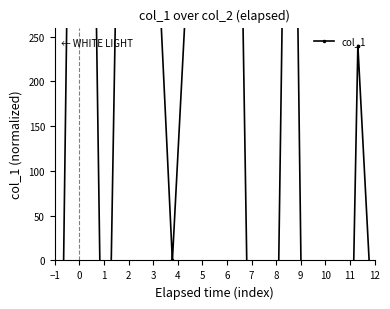

What is the average value?

151.0